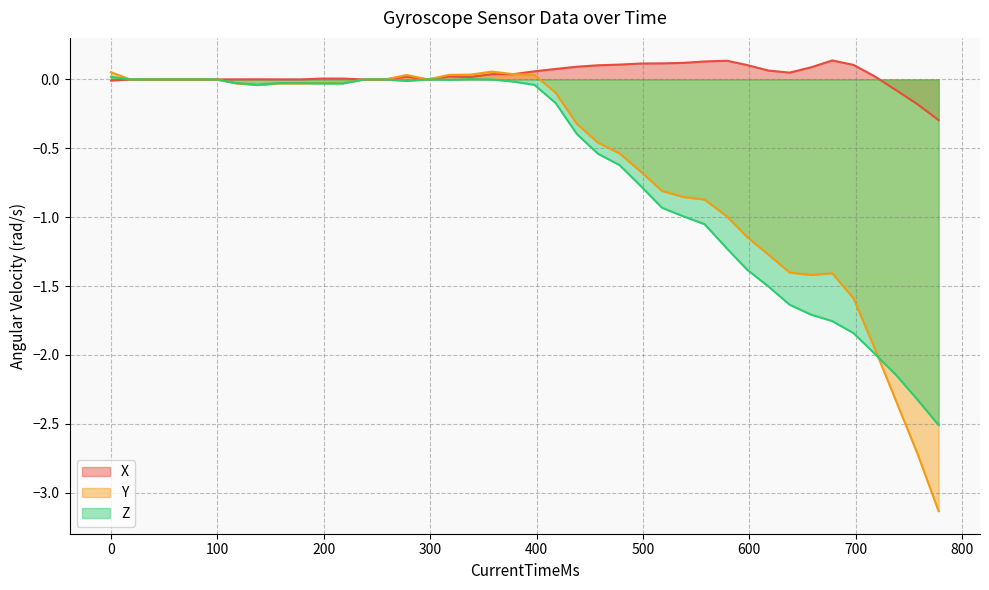

At how many categories does at least one series exceed 0?

29